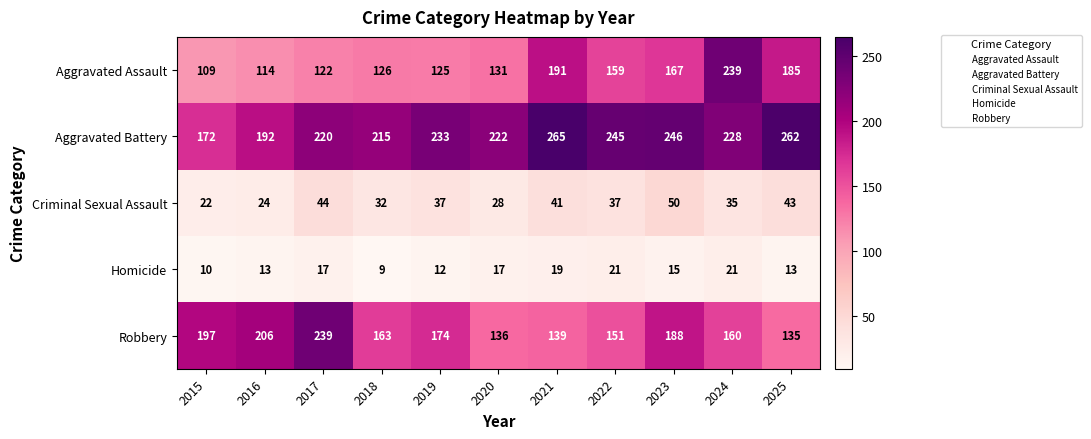

What is the difference between the highest and lowest values at 2023?

231